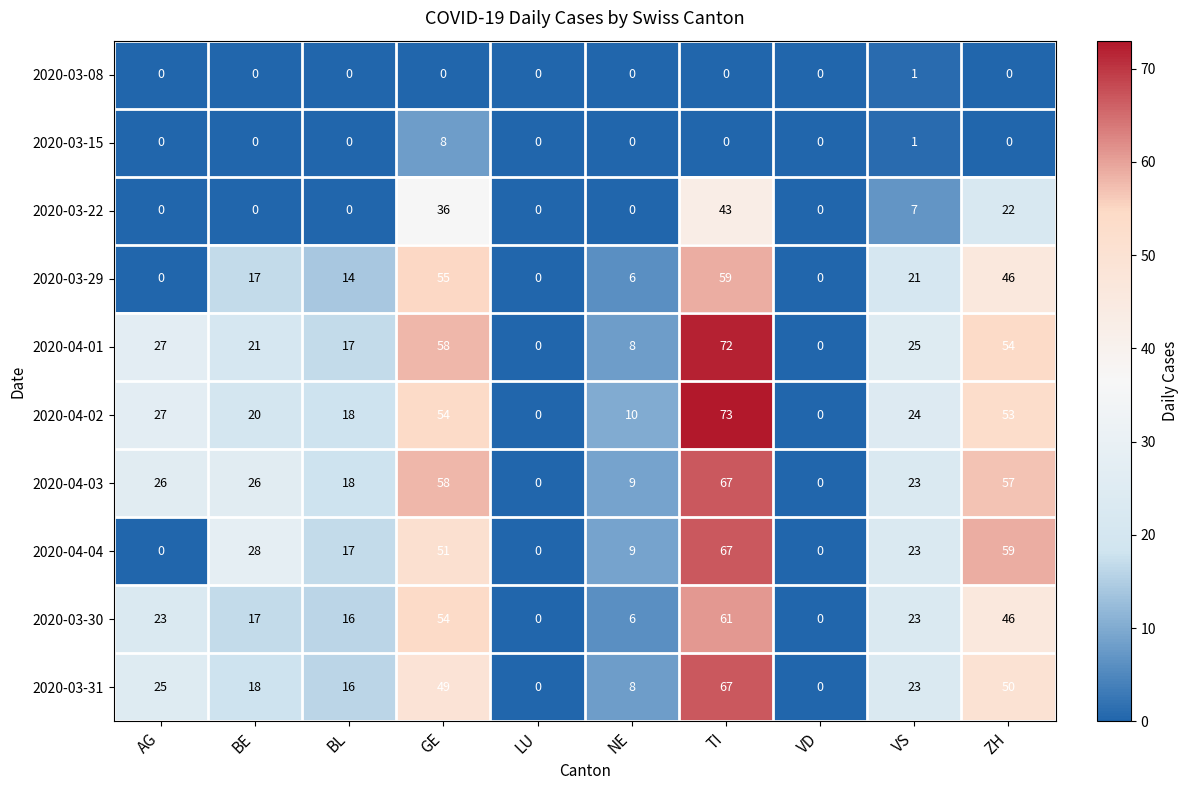

The 2020-03-15 series shows 0 at AG. True or false?

True